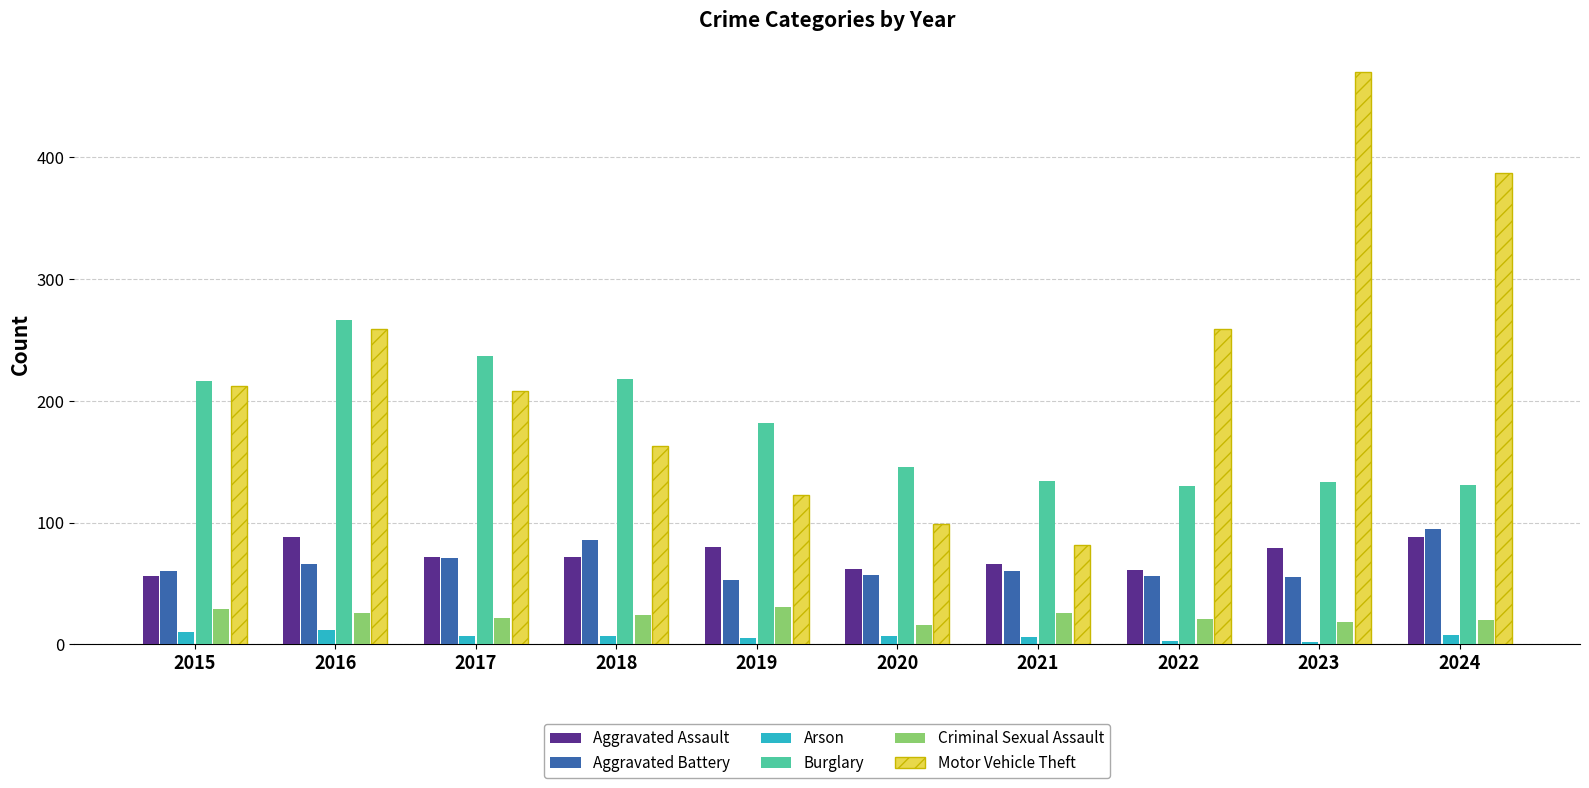

Rank the series by their maximum value, from highest to lowest.

Motor Vehicle Theft, Burglary, Aggravated Battery, Aggravated Assault, Criminal Sexual Assault, Arson